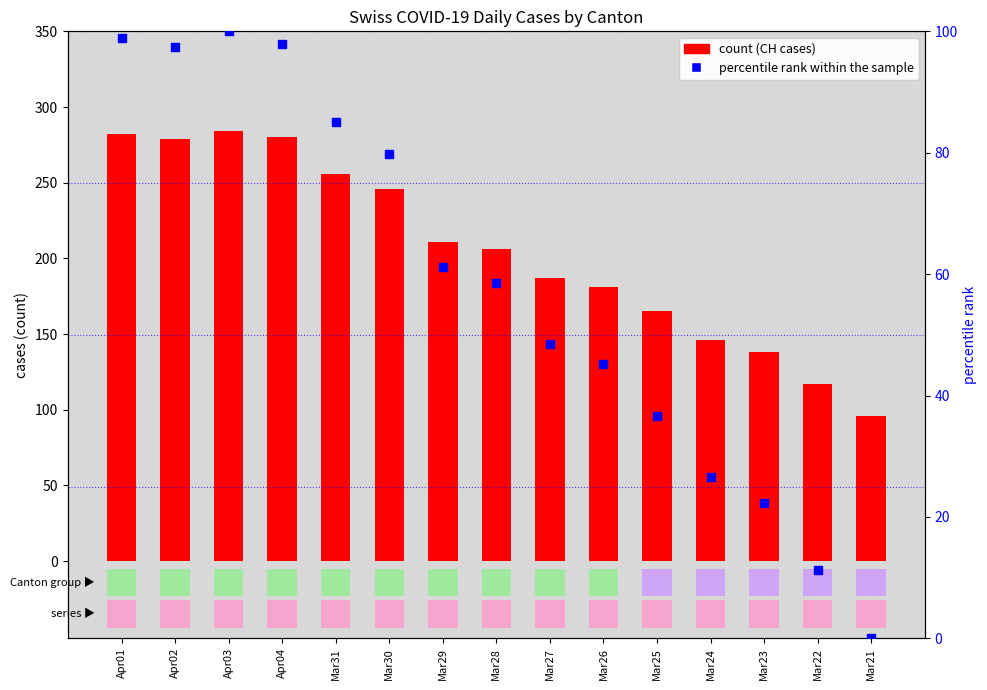

Which series contains the highest Y value?

CH (count)